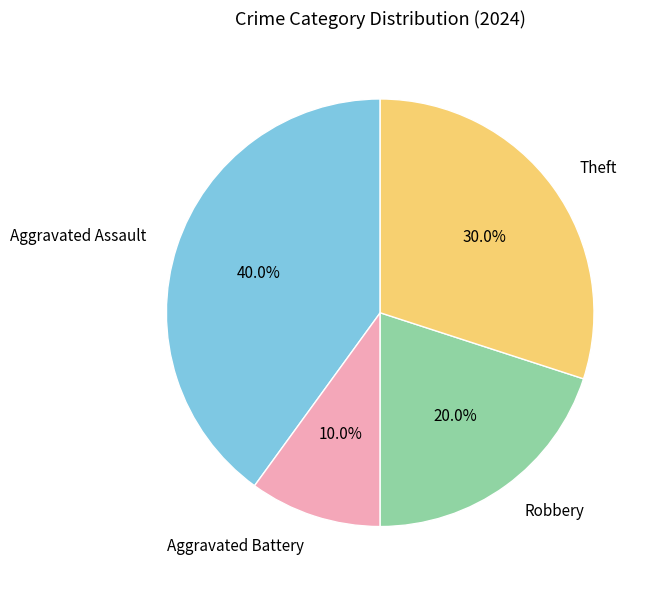

To the nearest percent, what is the average slice percentage?

25%